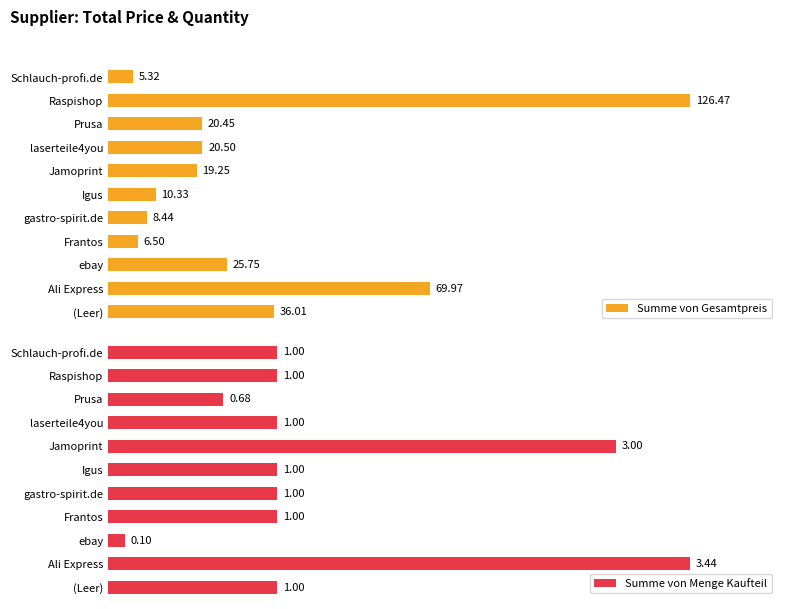

At which label does Summe von Gesamtpreis reach its peak?

Raspishop